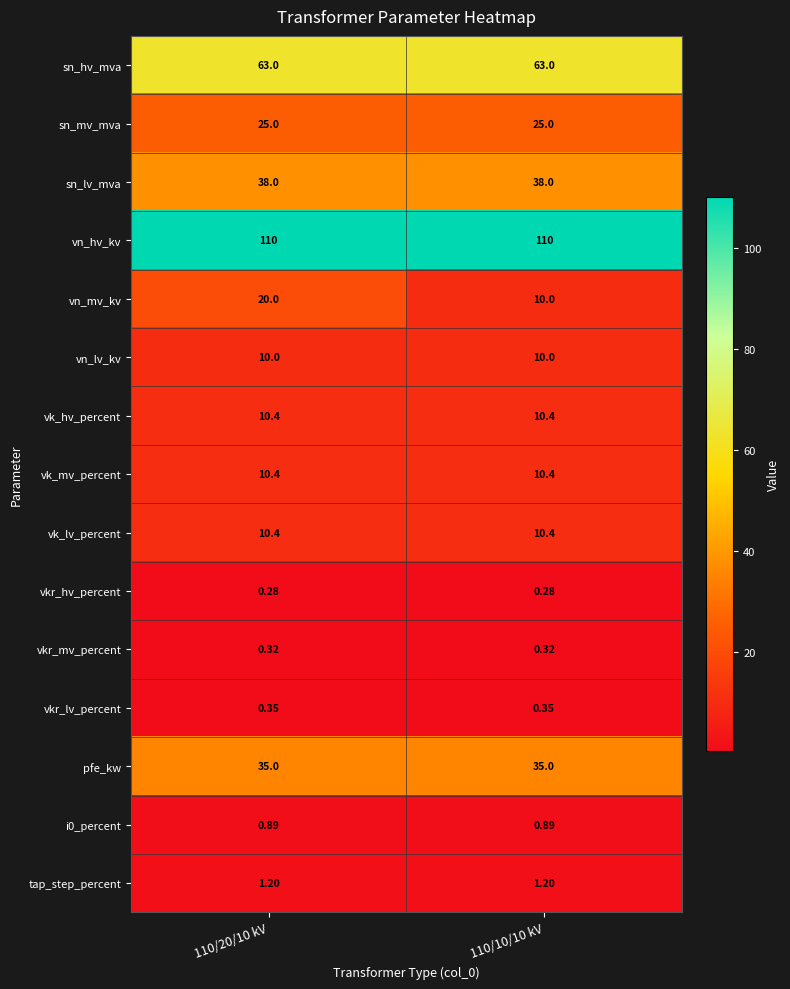

Is the value of sn_hv_mva at 110/10/10 kV greater than the value of vn_mv_kv at 110/20/10 kV?

Yes